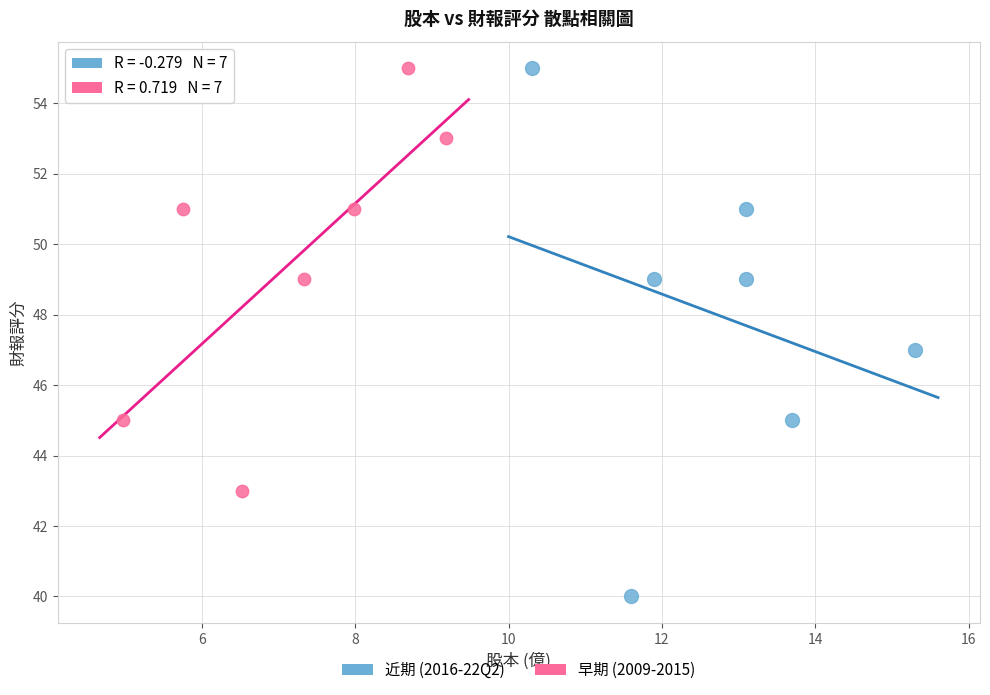

Which series reaches the minimum Y coordinate?

近期 (2016-22Q2)